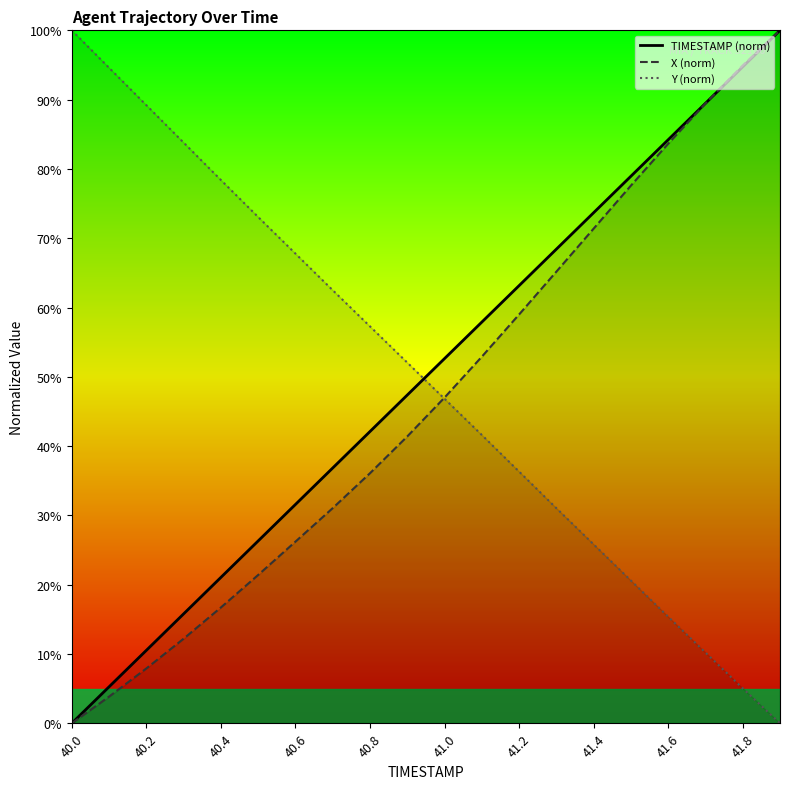

Is it true that TIMESTAMP (norm) equals 108.0 at 41.4?

False